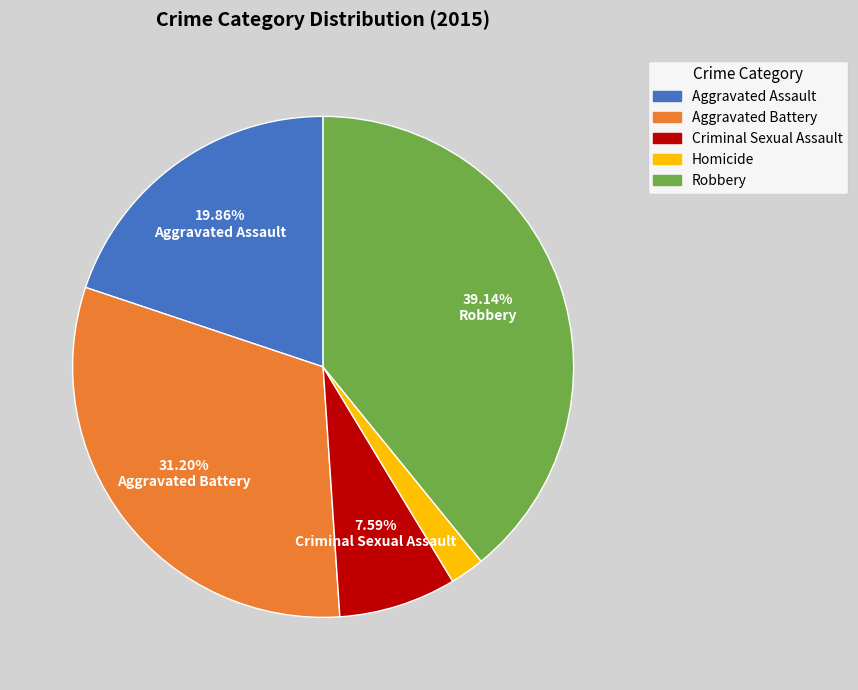

Rank the categories by value from highest to lowest.

Robbery, Aggravated Battery, Aggravated Assault, Criminal Sexual Assault, Homicide